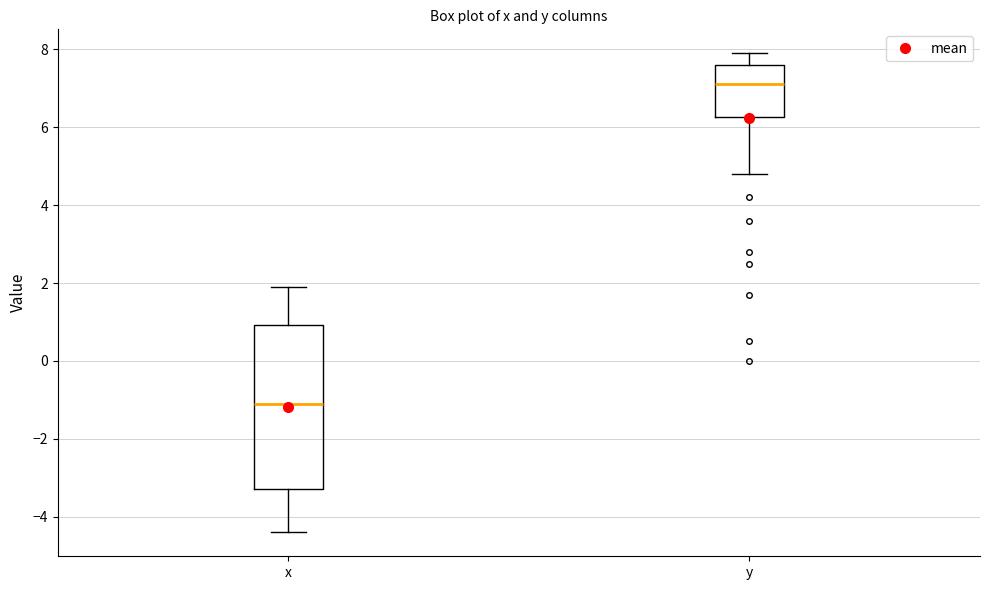

Reading left to right, read every box against the y-axis: the position of its median line, the range the box covers, and the ends of its whiskers. The values are not printed on the chart, so give them approximately, as read against the axis.

x: median -1.0, box -3.2 to 1.0, whiskers -4.4 to 2.0
y: median 7.2, box 6.2 to 7.6, whiskers 4.8 to 8.0